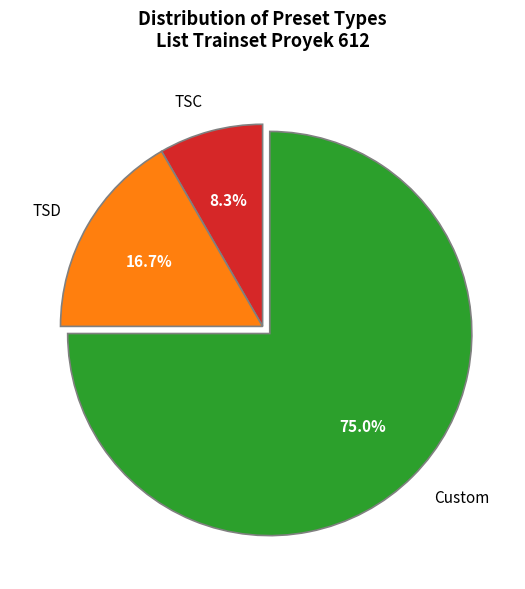

What is the largest slice in the pie chart?

Custom